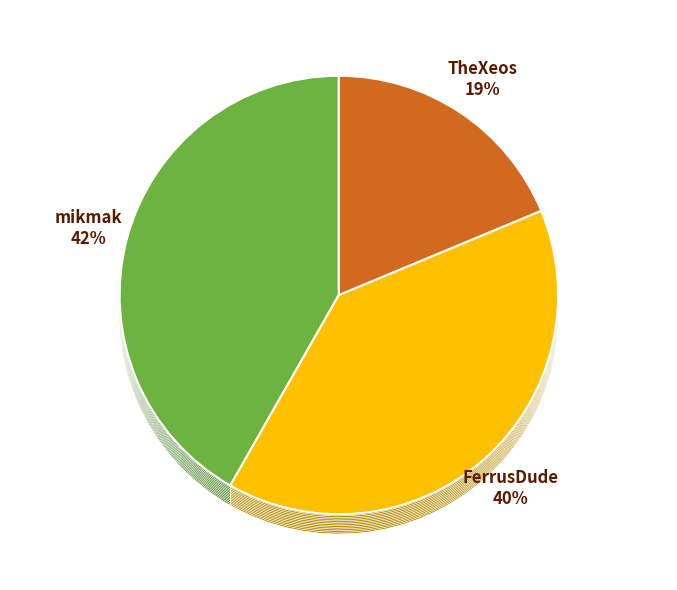

Does mikmak account for over 50% of the chart?

No